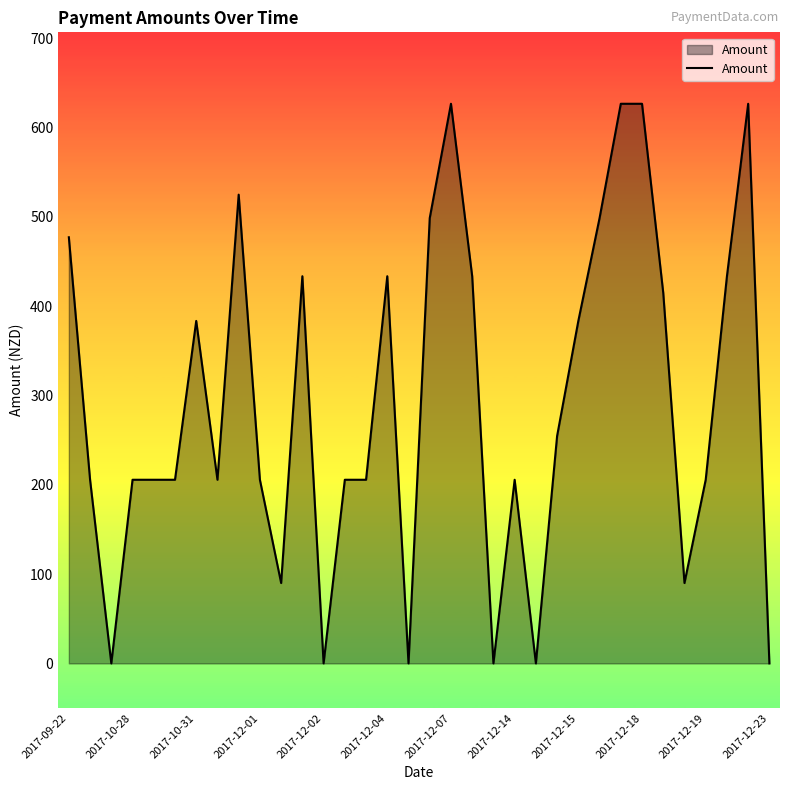

What is the difference between the maximum and minimum values?

626.7